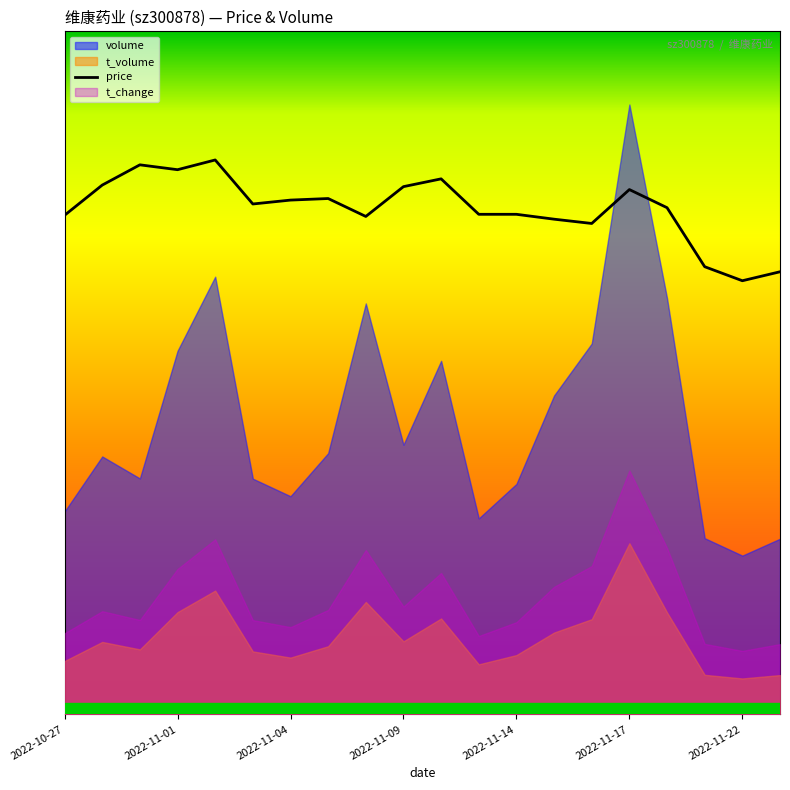

What position from the left is 2022-11-14?

13